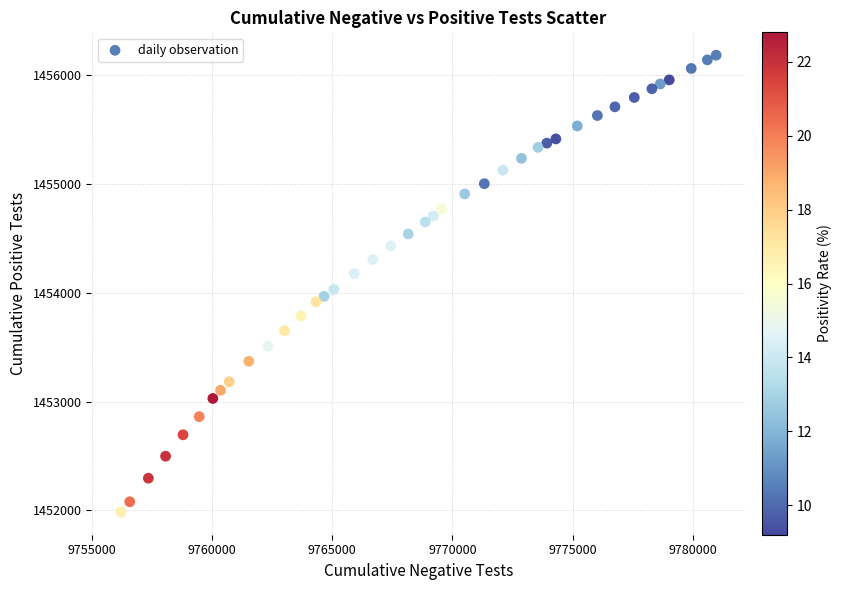

What is the range of Y values (max minus min)?

4200